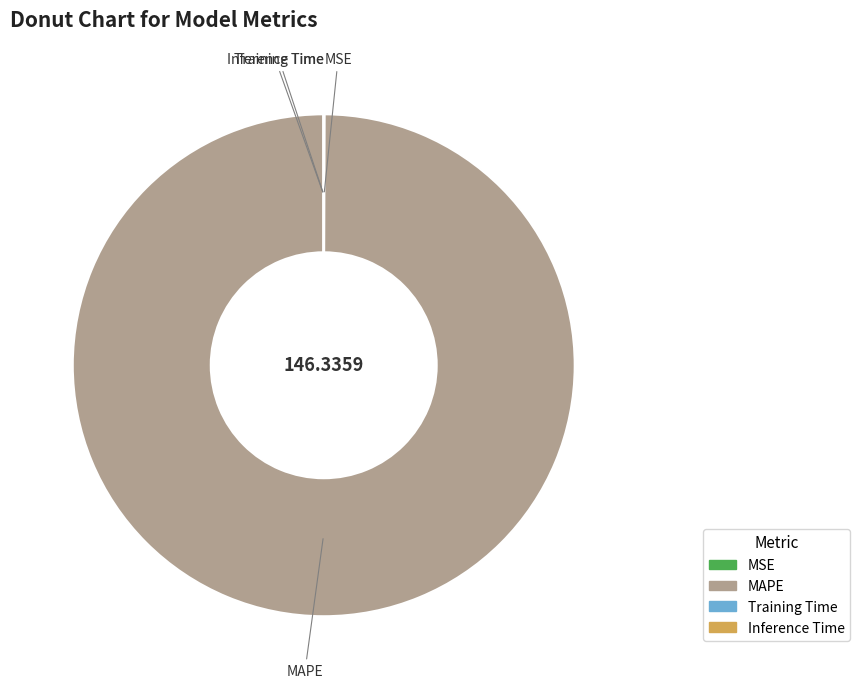

Which category has the biggest portion of the pie?

MAPE